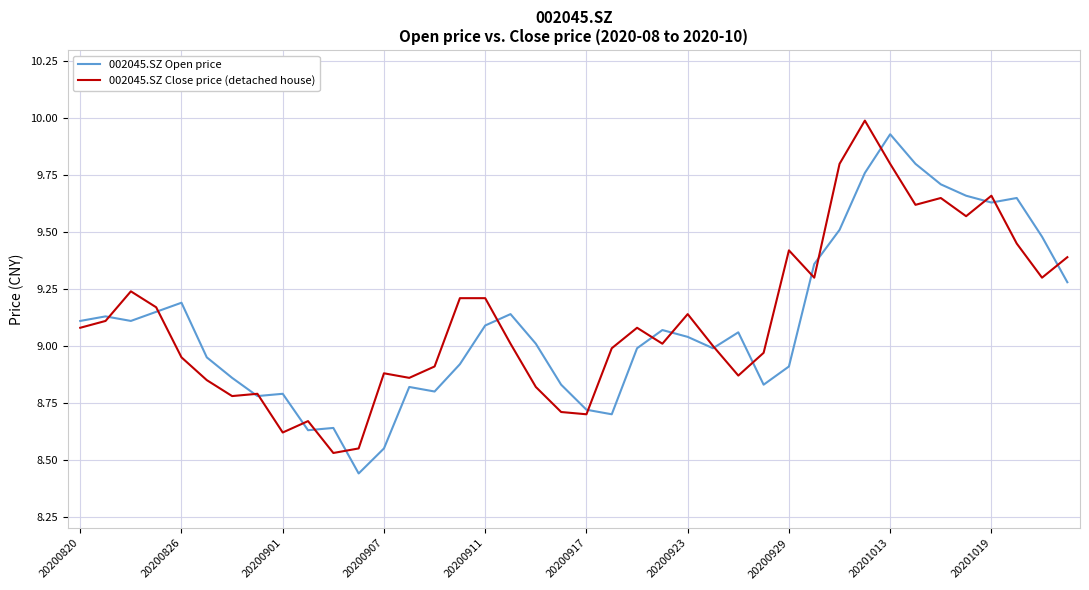

Which category has the lowest value in the 002045.SZ Open price series?

11